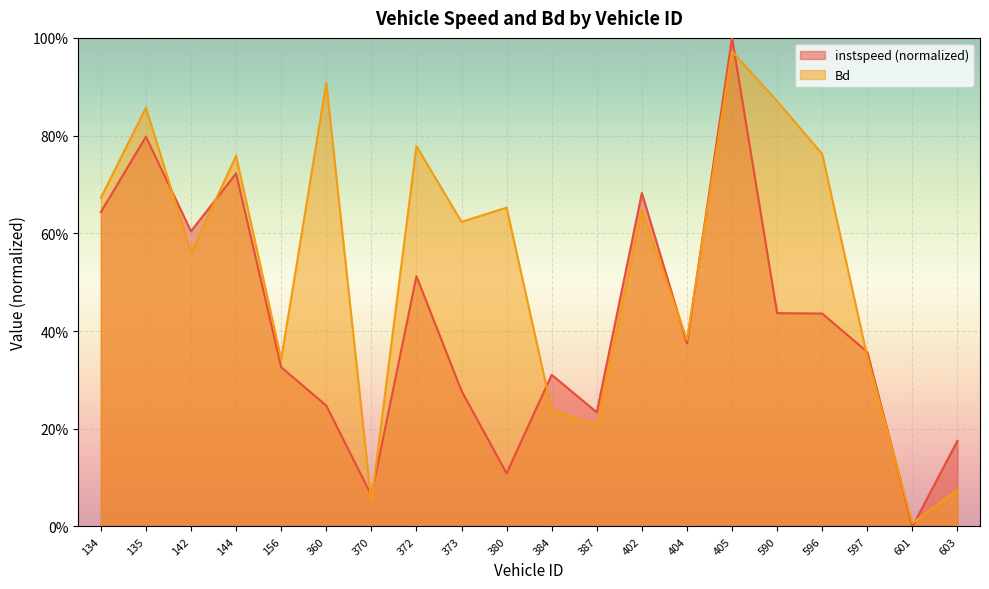

At which category is the sum across all series the highest?

405